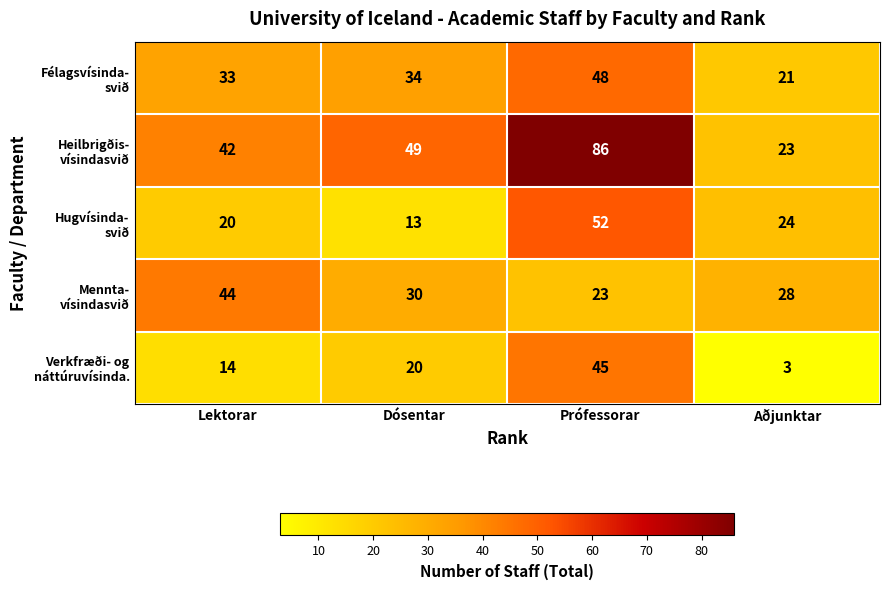

At which category does the chart reach its peak across all series?

Prófessorar